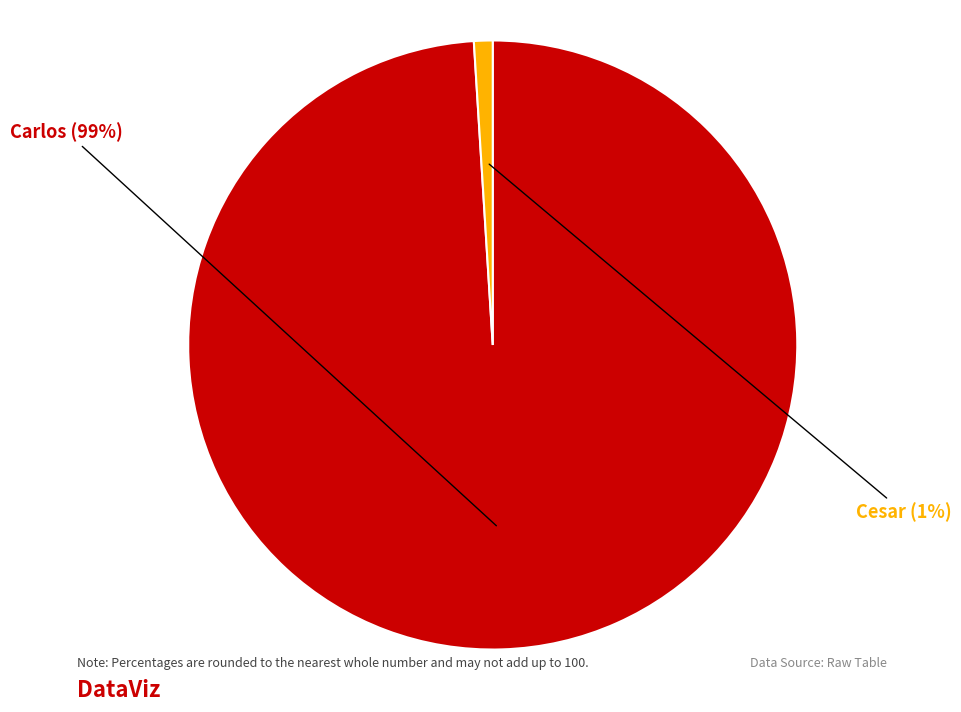

The Carlos slice represents 89% of the pie. True or false?

False